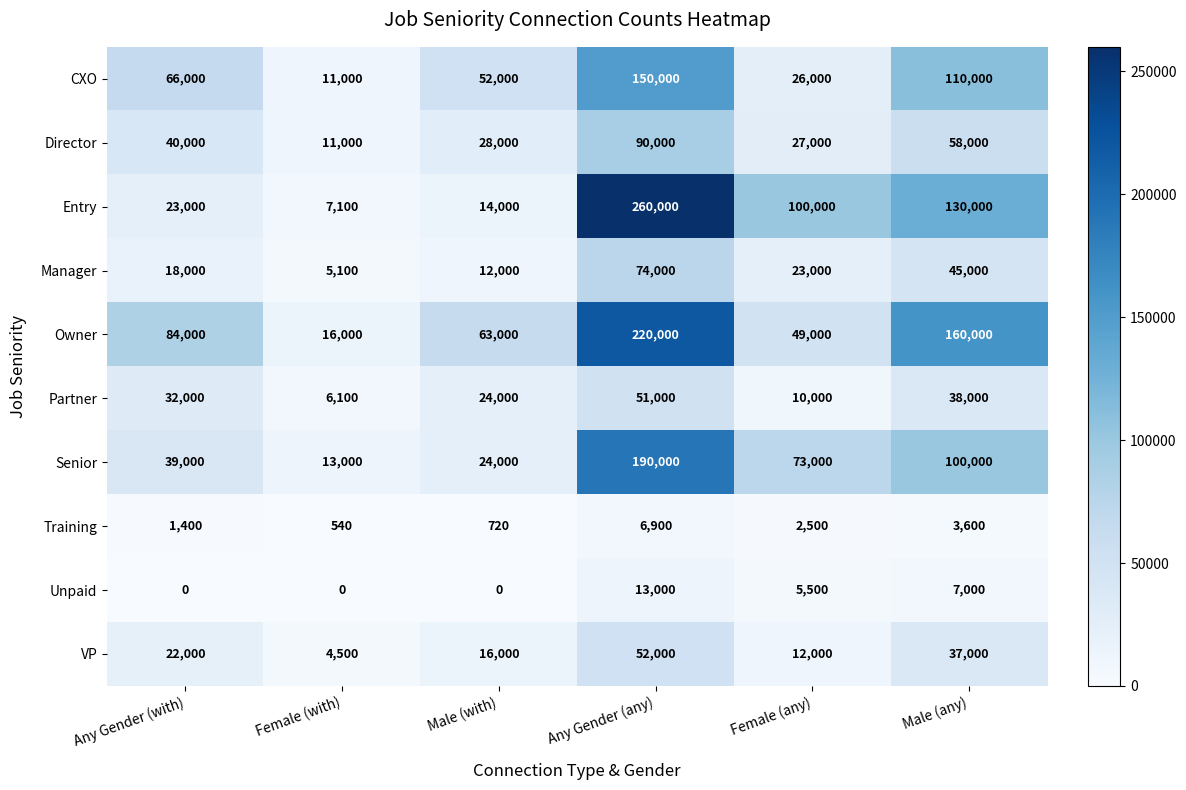

Where is Partner nearest to the value 28550?

Any Gender (with)